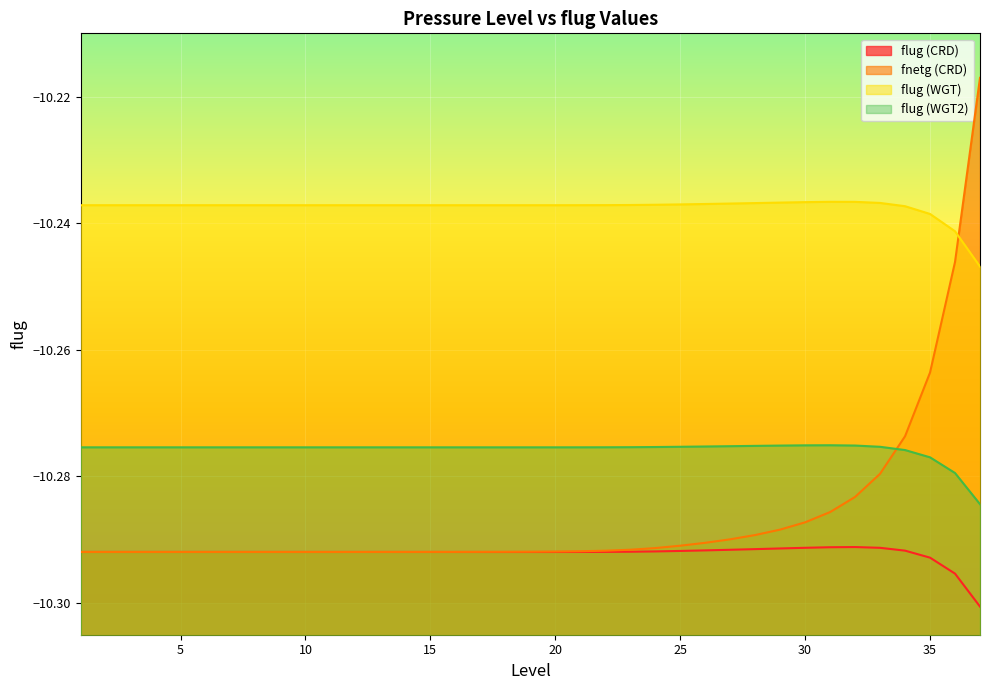

True or false: flug (WGT2) has more than 0 interior local peaks.

True